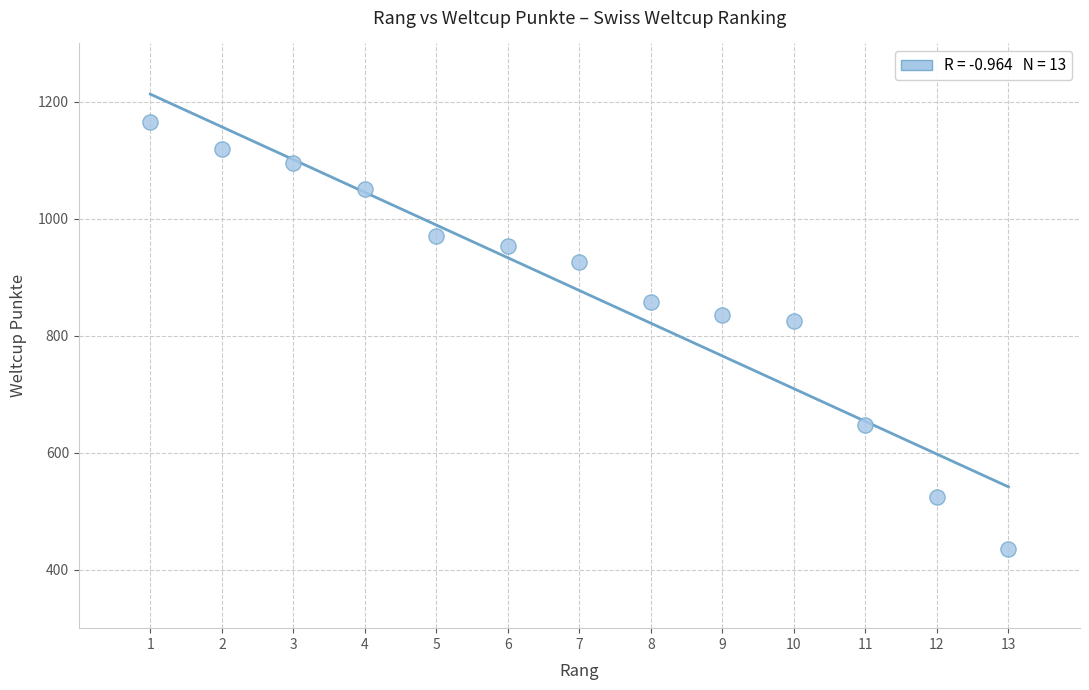

What is the range of X values (max minus min)?

12